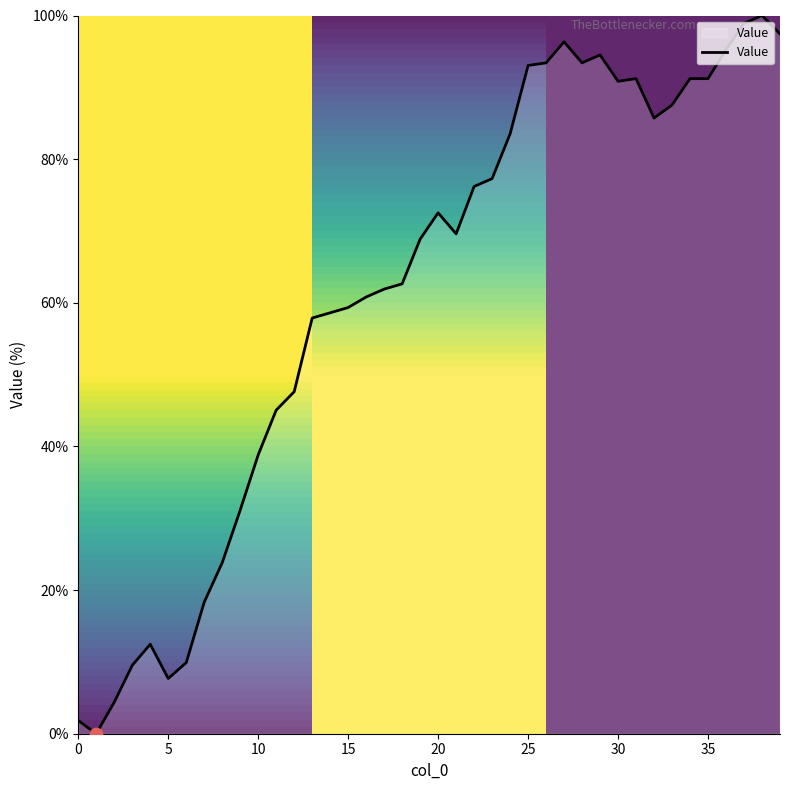

What is the maximum value shown in the chart?

100.0